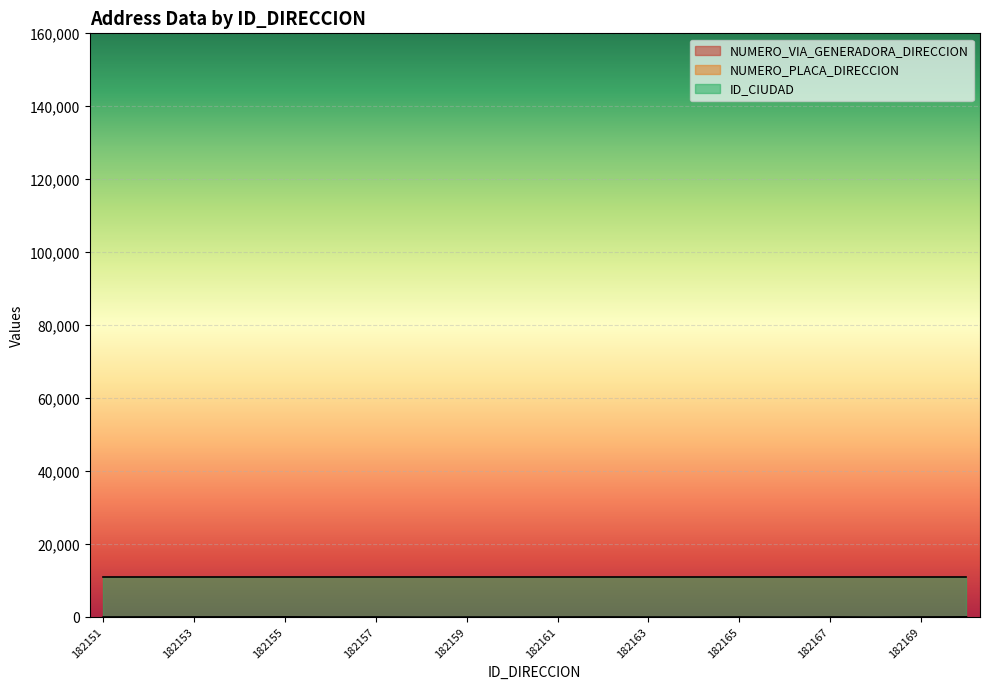

What is the sum of the NUMERO_PLACA_DIRECCION values at 182154 and 182151?

107